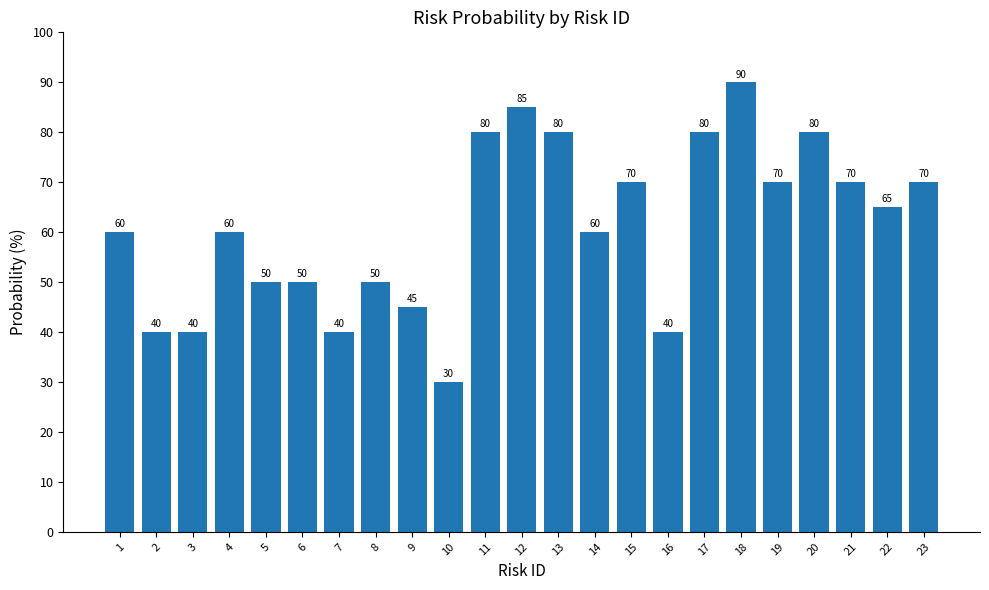

What is the approximate value at 4, to the nearest 5?

60